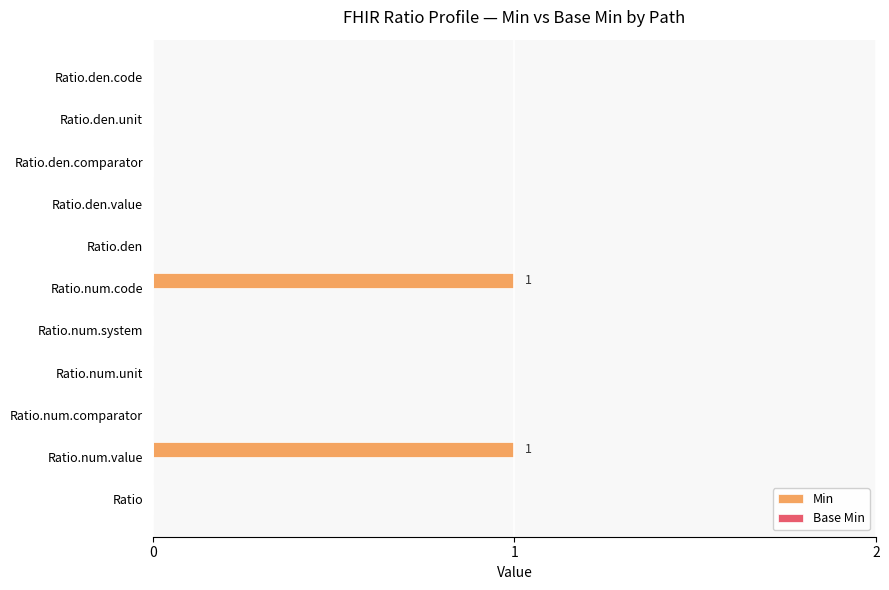

Which has a higher value, Ratio.num.unit or Ratio.num.value?

Ratio.num.value